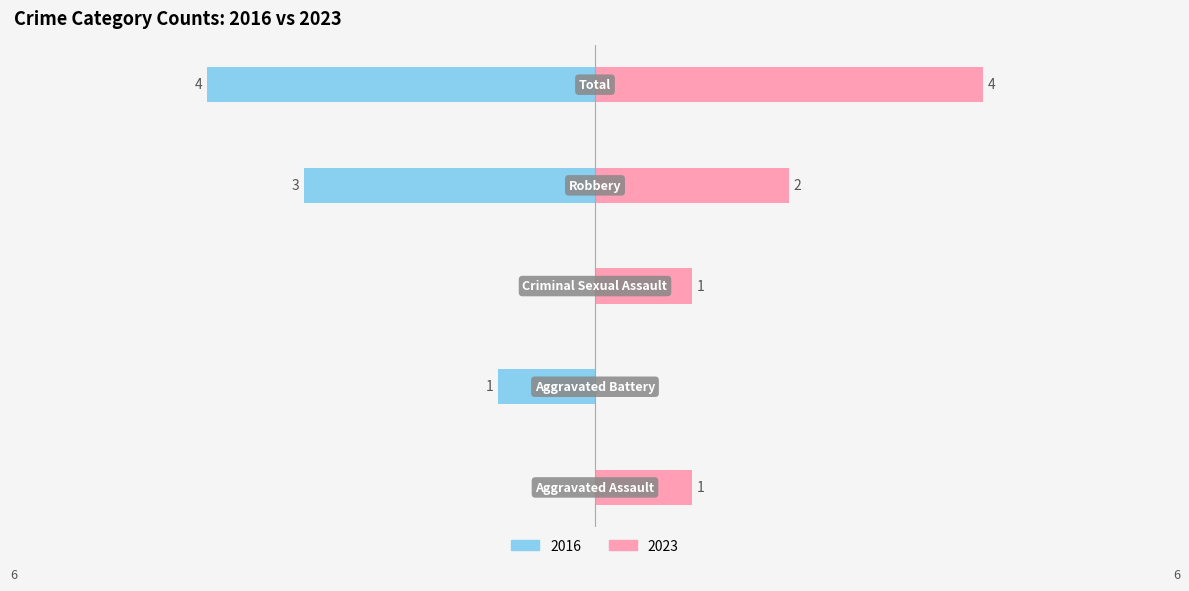

Is it true that Left (2016) equals -3 at Robbery?

True